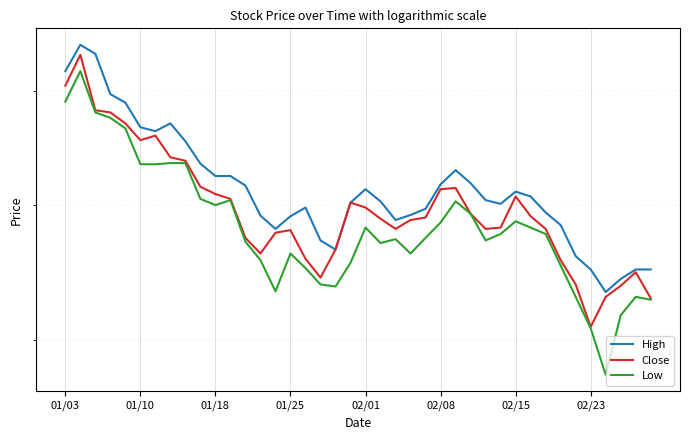

Does the chart display data point markers on the line(s)?

No